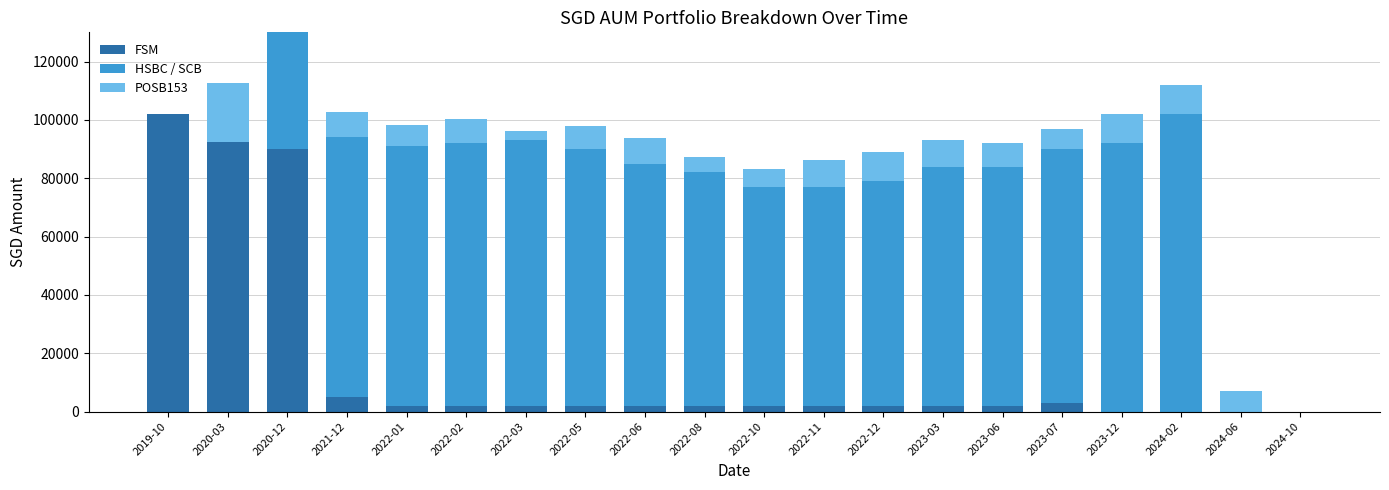

What is the highest value of the HSBC / SCB series?

102000